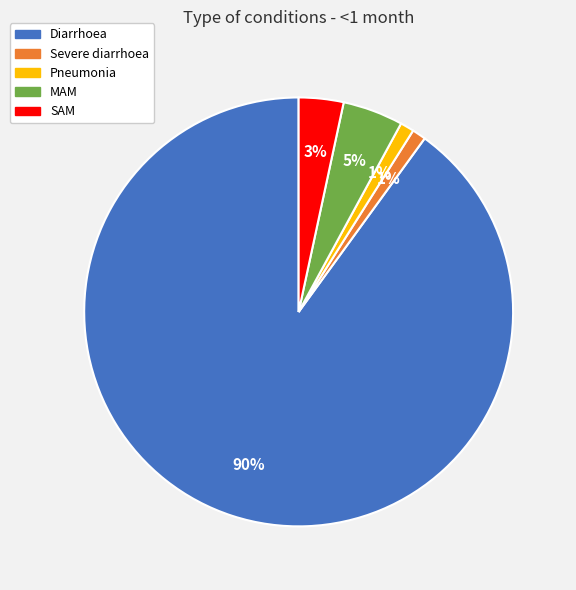

How many slices are in this pie chart?

5